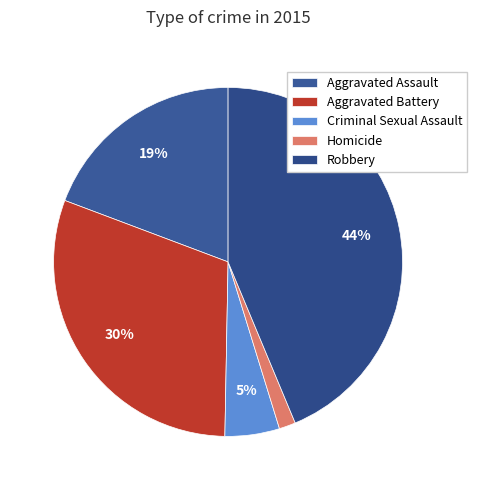

What percentage do Criminal Sexual Assault and Robbery together represent?

48.8%